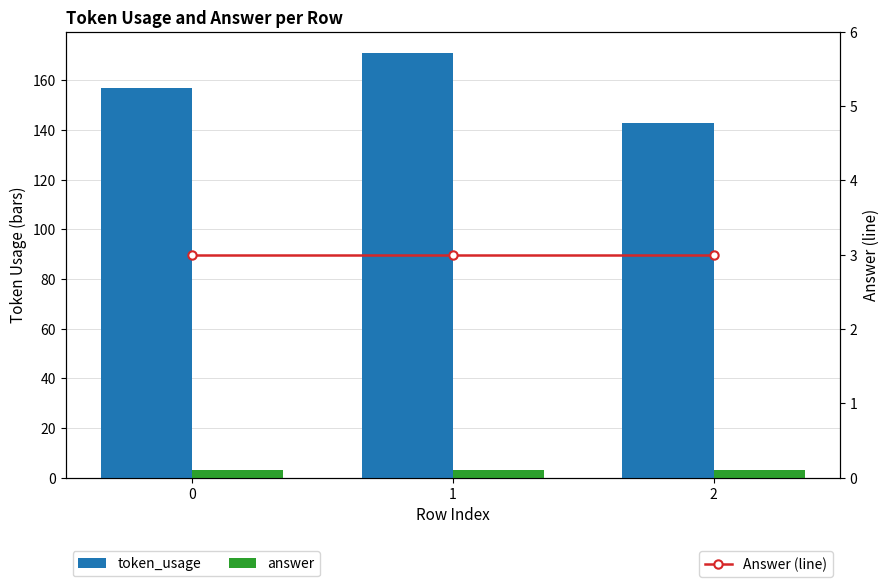

What is the value of the answer bar at the 3rd from the left?

3